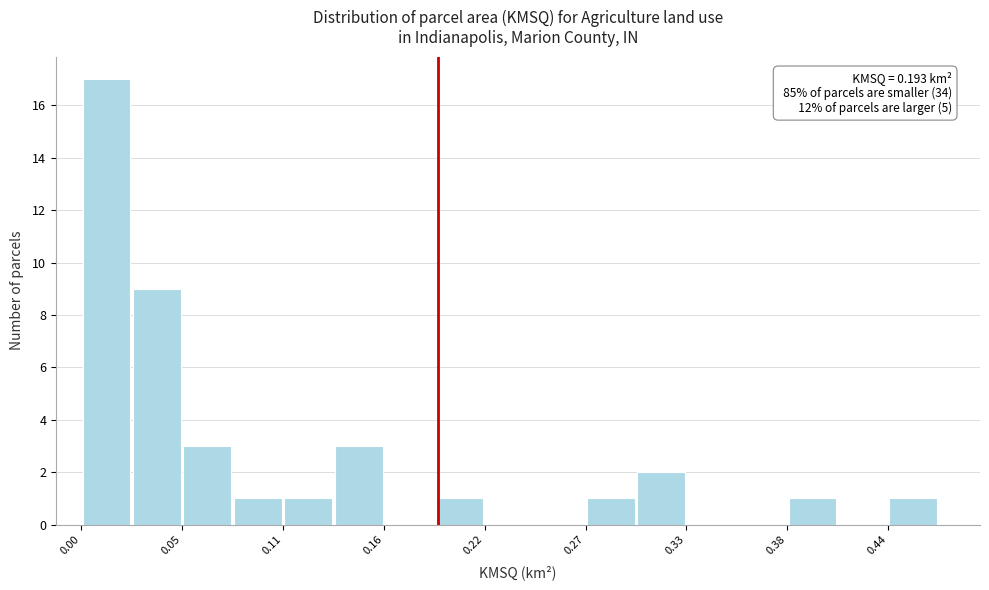

Around what value on the x-axis is the tallest bar? Give the approximate position of its centre, as read against the axis.

0.01